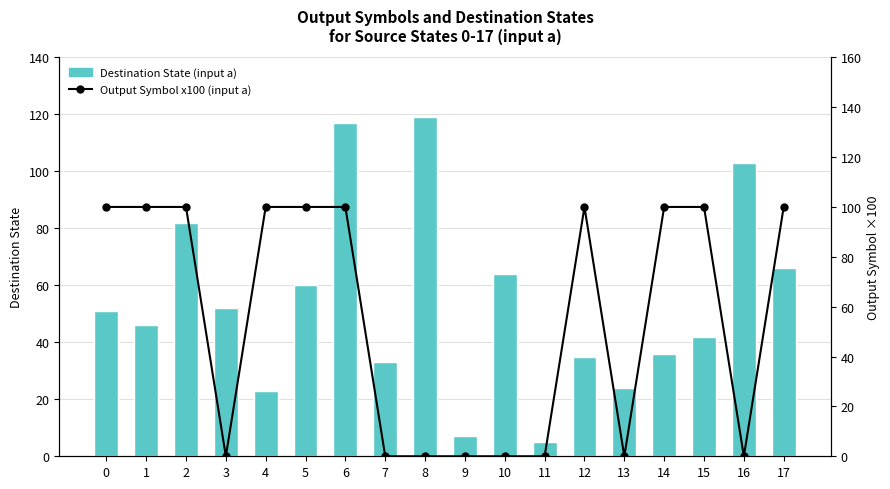

List the series in order of their peak value, lowest first.

Output Symbol x100 (input a), Destination State (input a)